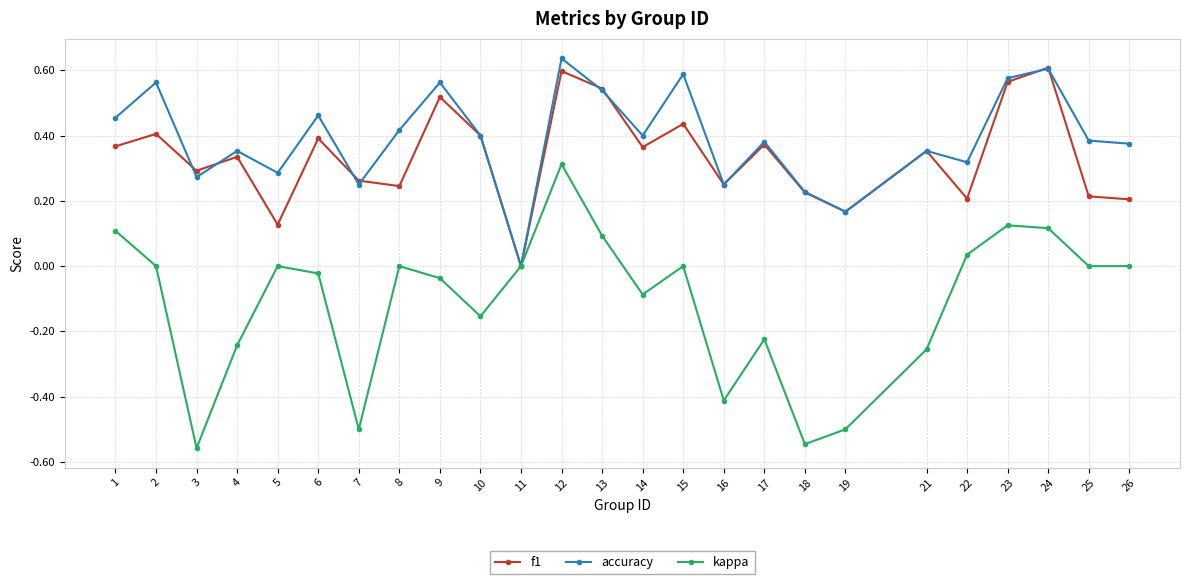

How many categories are shown in the chart?

25